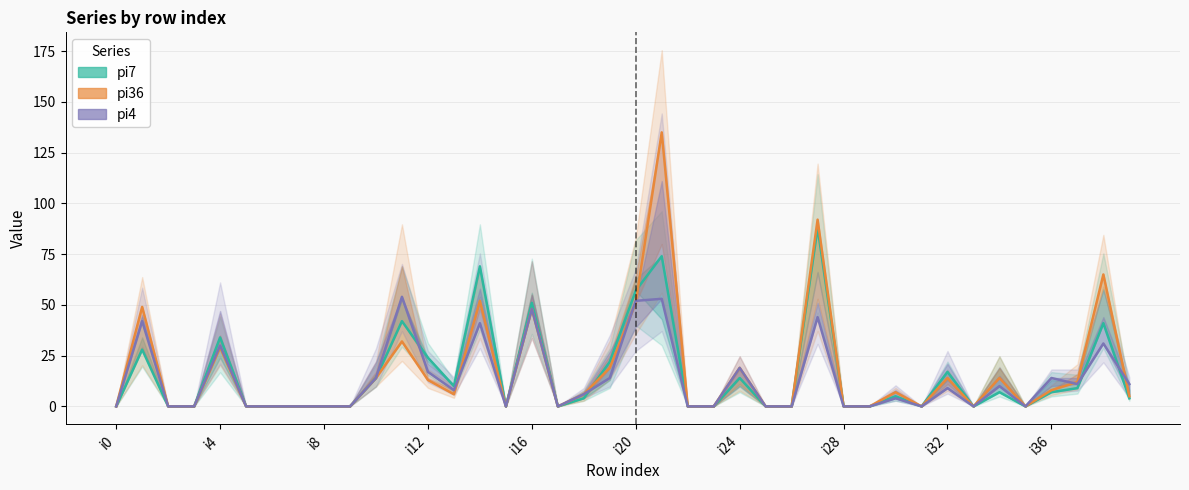

Reading right to left, list all the values displayed in this chart.

pi7: 4	41	9	7	0	7	0	17	0	5	0	0	88	0	0	14	0	0	74	57	22	4	0	51	0	69	10	24	42	14	0	0	0	0	0	34	0	0	28	0
pi36: 5	65	12	8	0	14	0	14	0	7	0	0	92	0	0	19	0	0	135	51	19	6	0	48	0	52	6	13	32	14	0	0	0	0	0	29	0	0	49	0
pi4: 11	31	11	14	0	10	0	9	0	4	0	0	44	0	0	19	0	0	53	52	14	6	0	48	0	41	8	17	54	14	0	0	0	0	0	30	0	0	42	0